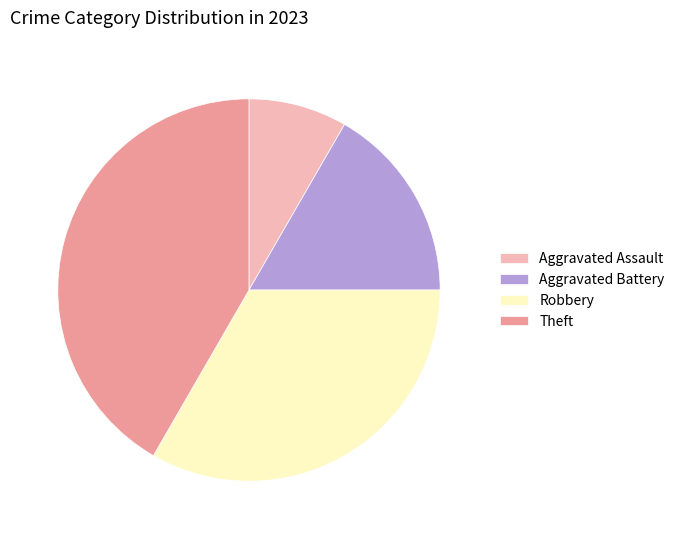

Do Theft and Robbery together represent more than half of the pie?

Yes